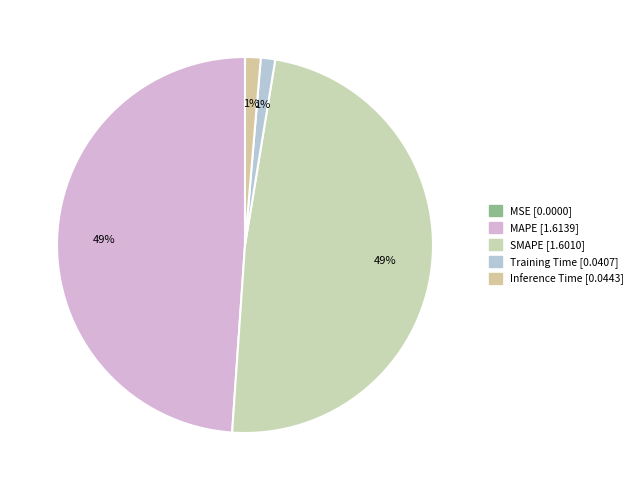

Rank the categories by value from highest to lowest.

MAPE, SMAPE, Inference Time, Training Time, MSE